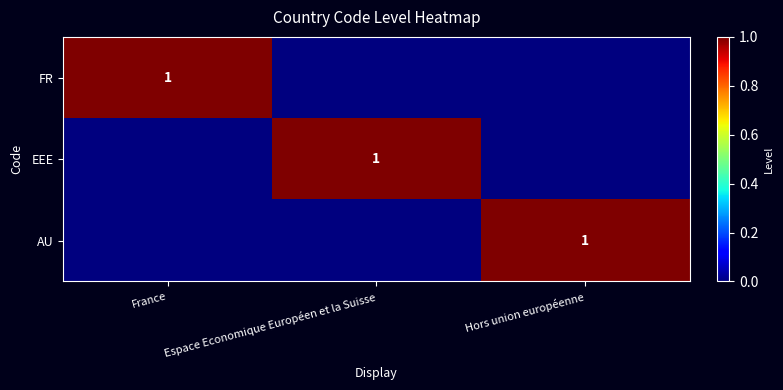

The FR series shows 0 at France. True or false?

False